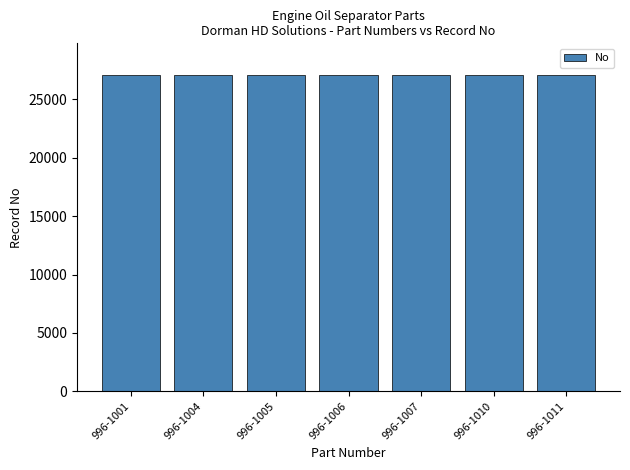

The value at 996-1004 is 9660. True or false?

False